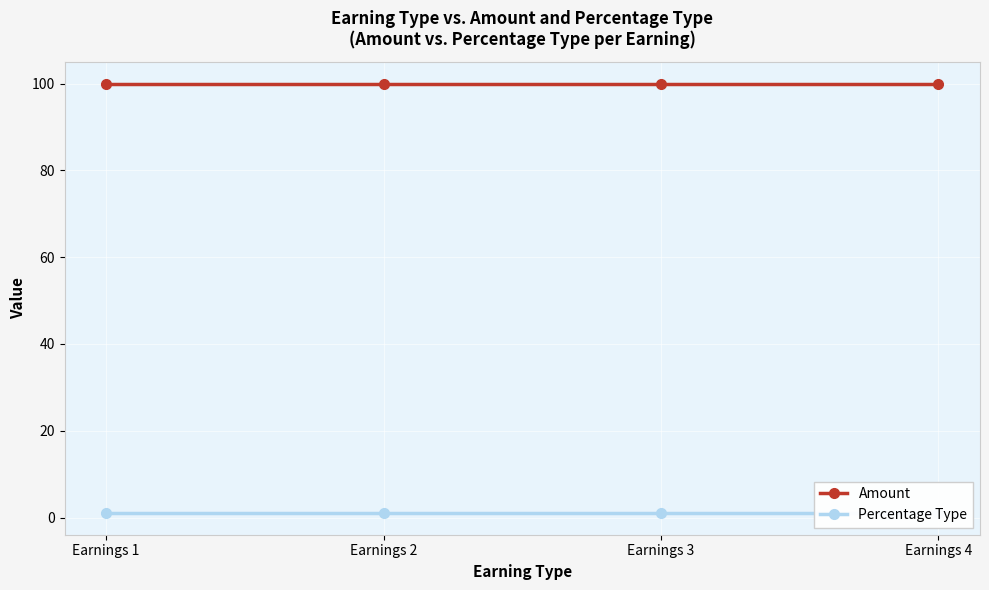

What value does the Percentage Type series have at Earnings 3?

1